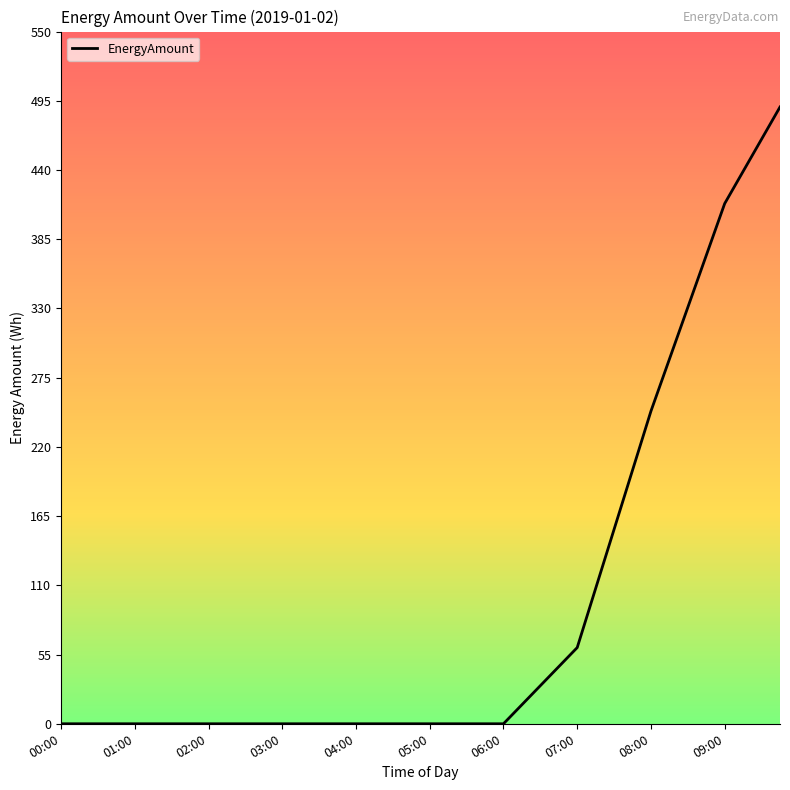

What is the maximum value shown in the chart?

490.1